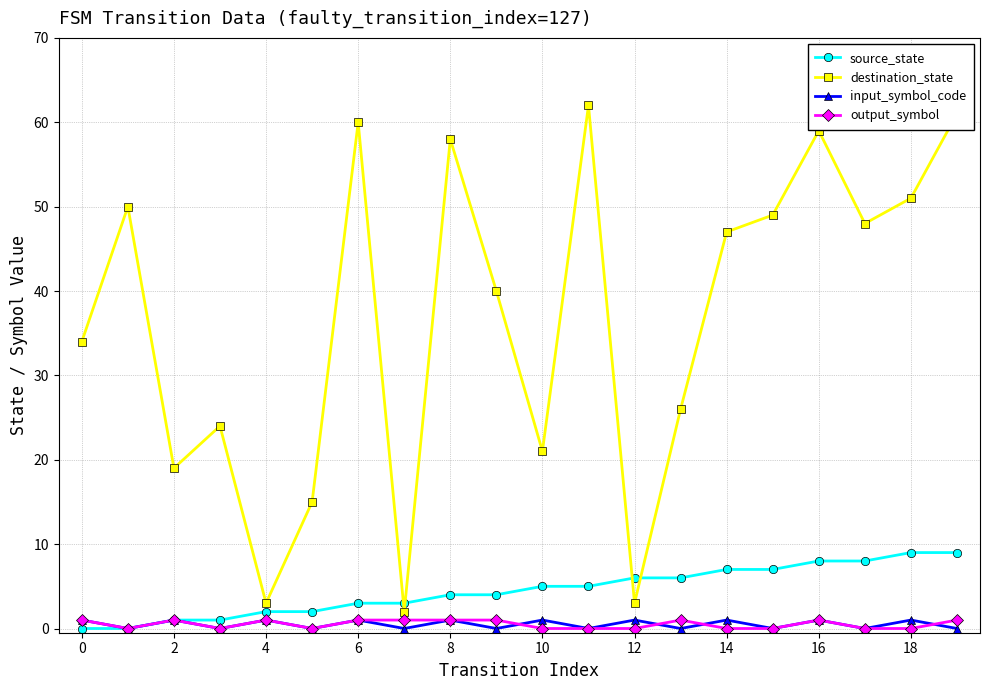

True or false: input_symbol_code has more than 1 interior local peaks.

True